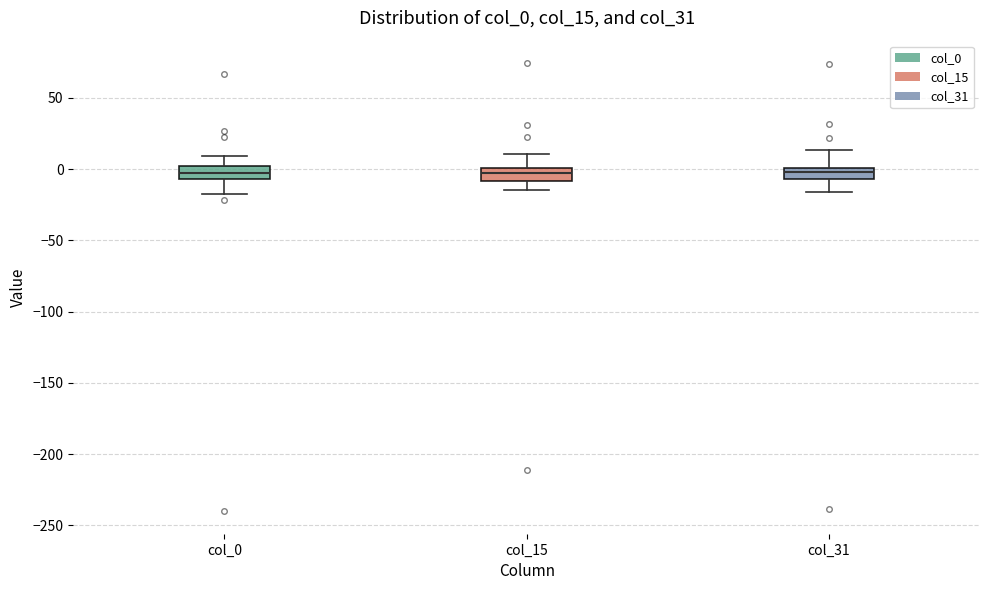

Reading left to right, transcribe this box plot: for each box, give where its median line is, the range the box spans, and where its two whiskers end, as read against the y-axis. The values are not printed on the chart, so give them approximately, as read against the axis.

col_0: median -5 (inside the box), box -5 to 0, whiskers -20 to 10
col_15: median 0 (inside the box), box -10 to 0, whiskers -15 to 10
col_31: median 0 (inside the box), box -5 to 0, whiskers -15 to 15